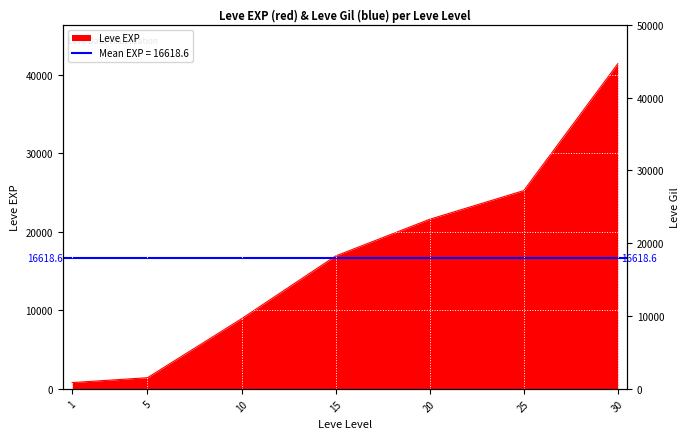

The chart shows a value of 1420 at 5. True or false?

True